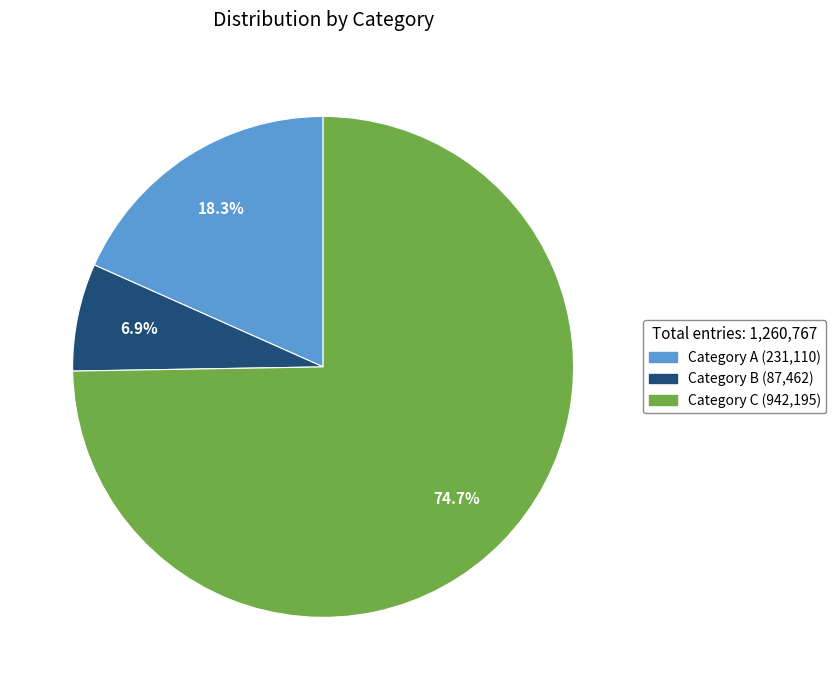

To the nearest percent, what is the average slice percentage?

33%